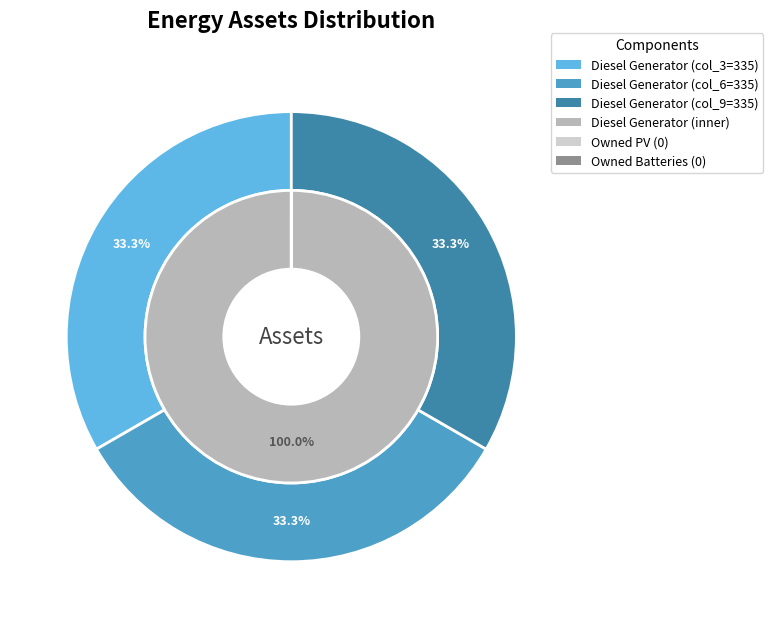

To the nearest percent, what is the difference between the largest and smallest slice percentages?

100%